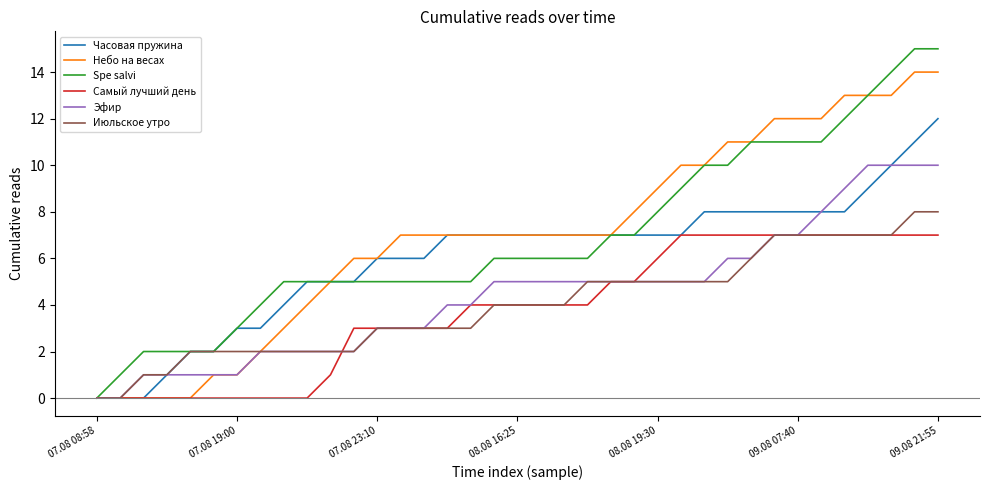

Is this an area chart (filled region under the line)?

No